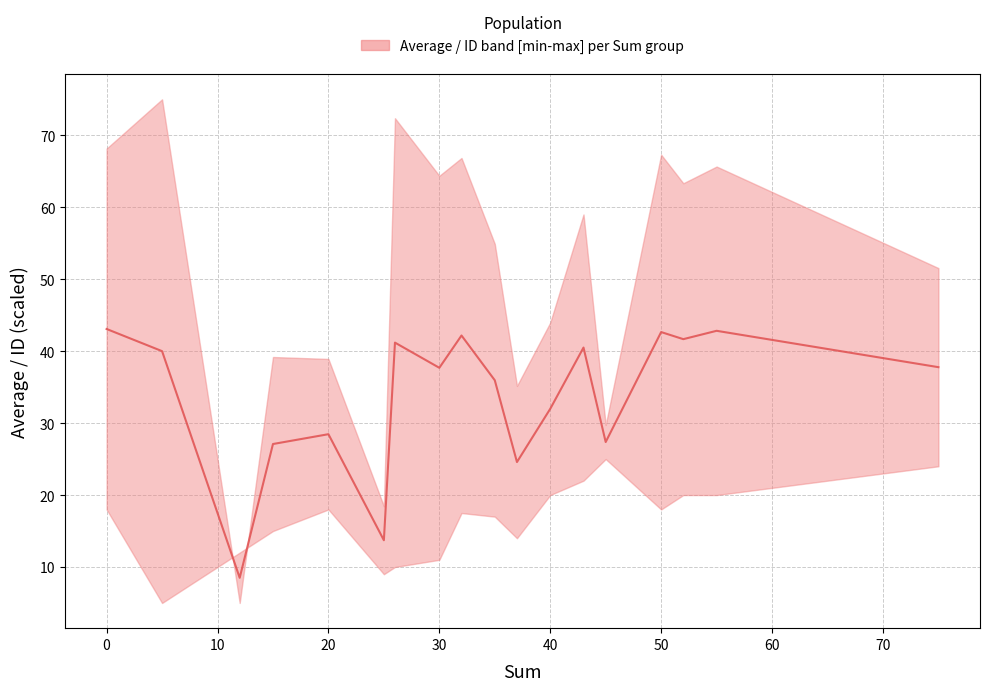

What is the sum of the values at 40 and 60?

51.4